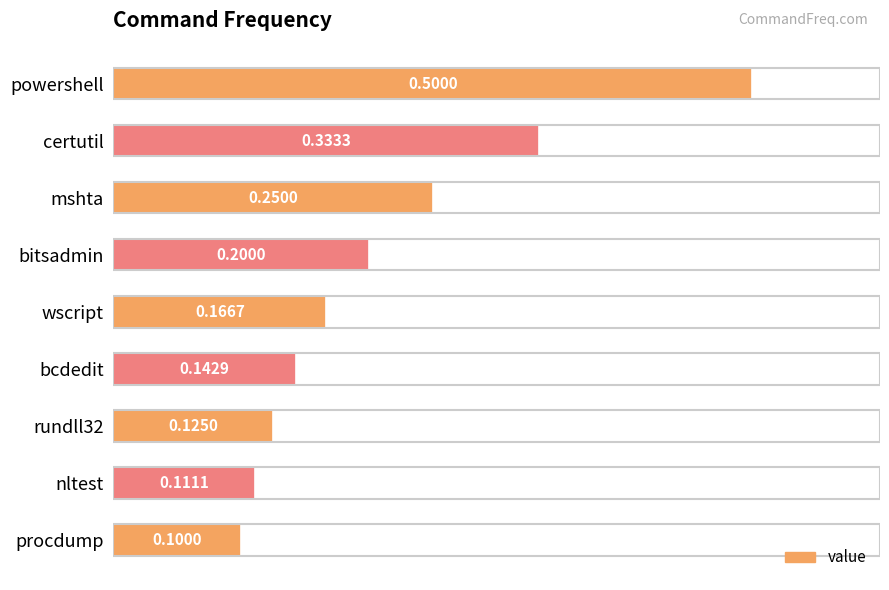

Where is the data nearest to the value 0?

procdump